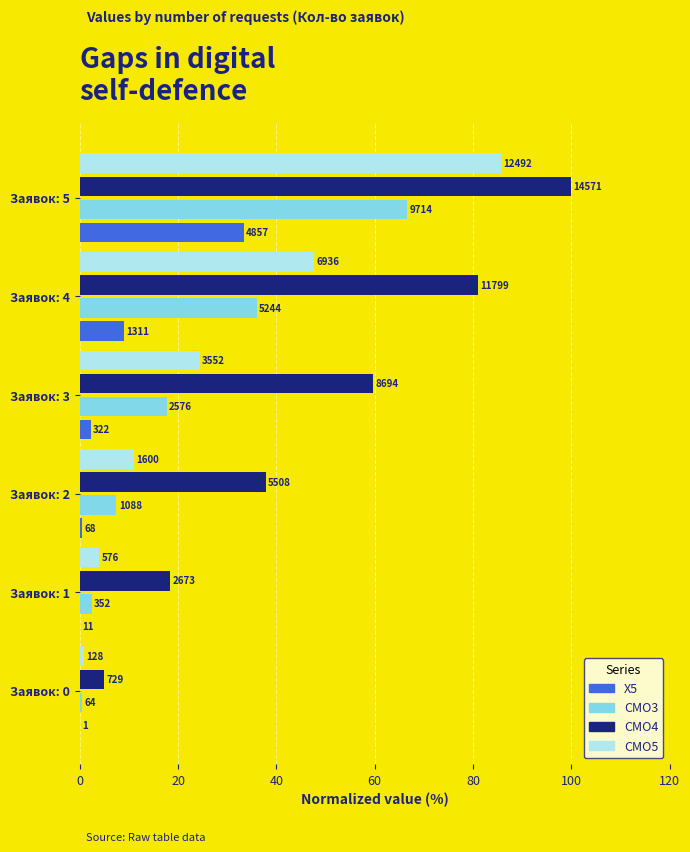

What is the average value of the X5 series?

7.5